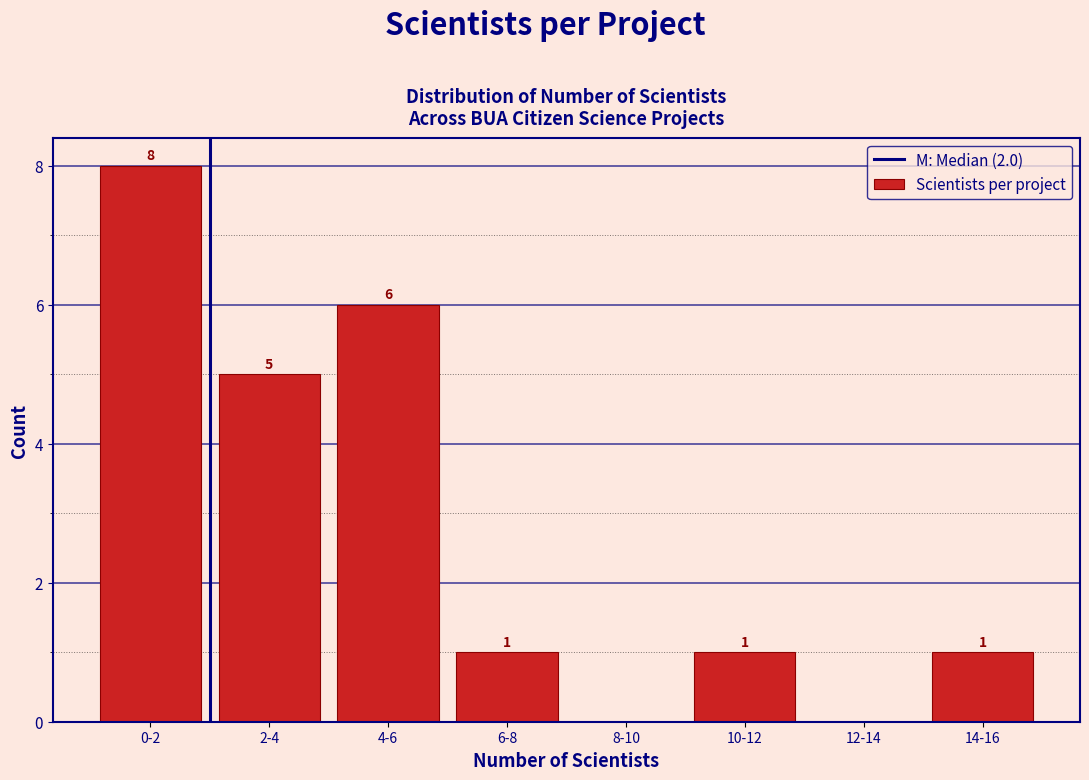

Reading right to left, extract all data points from this chart.

14-16=1	12-14=0	10-12=1	8-10=0	6-8=1	4-6=6	2-4=5	0-2=8